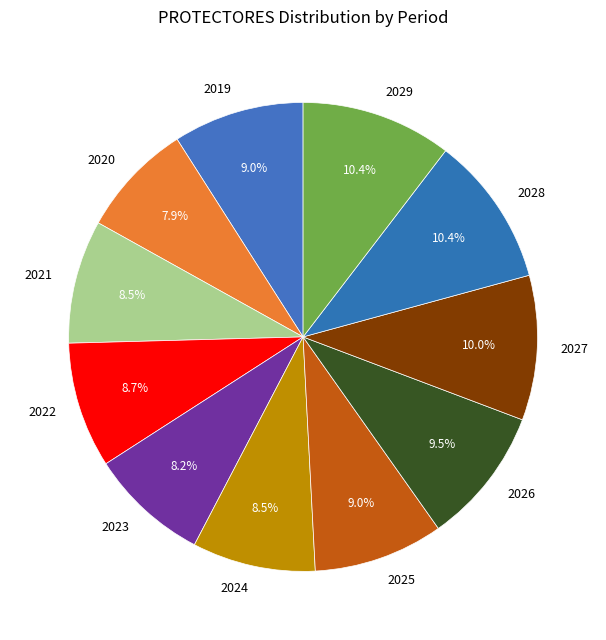

Between 2025 and 2023, which is larger?

2025